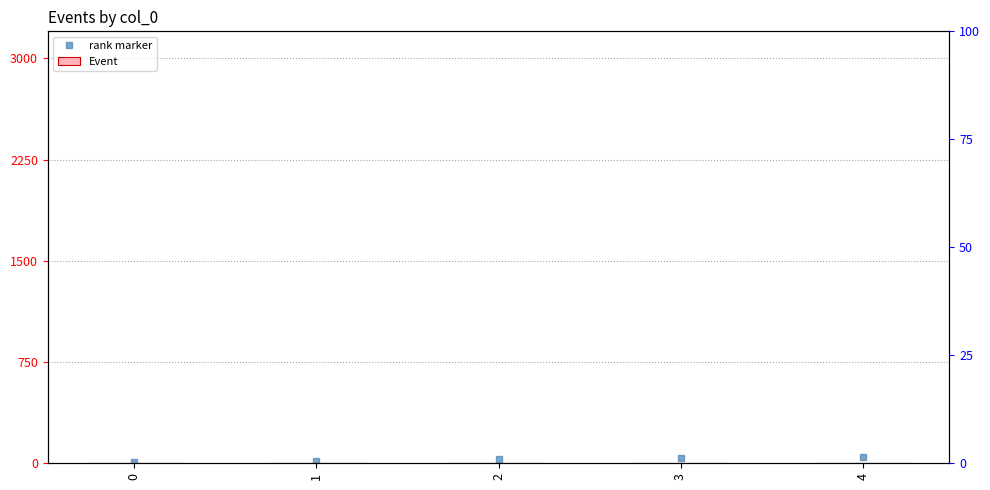

What is the difference between the values at 3 and 4?

1